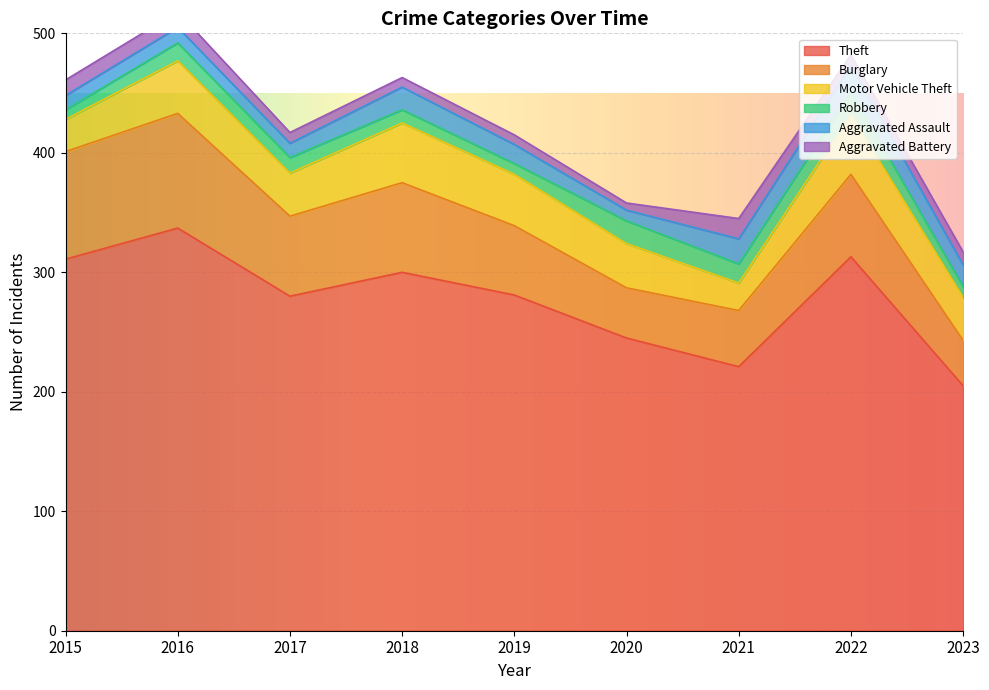

The Burglary series shows 67 at 2017. True or false?

True